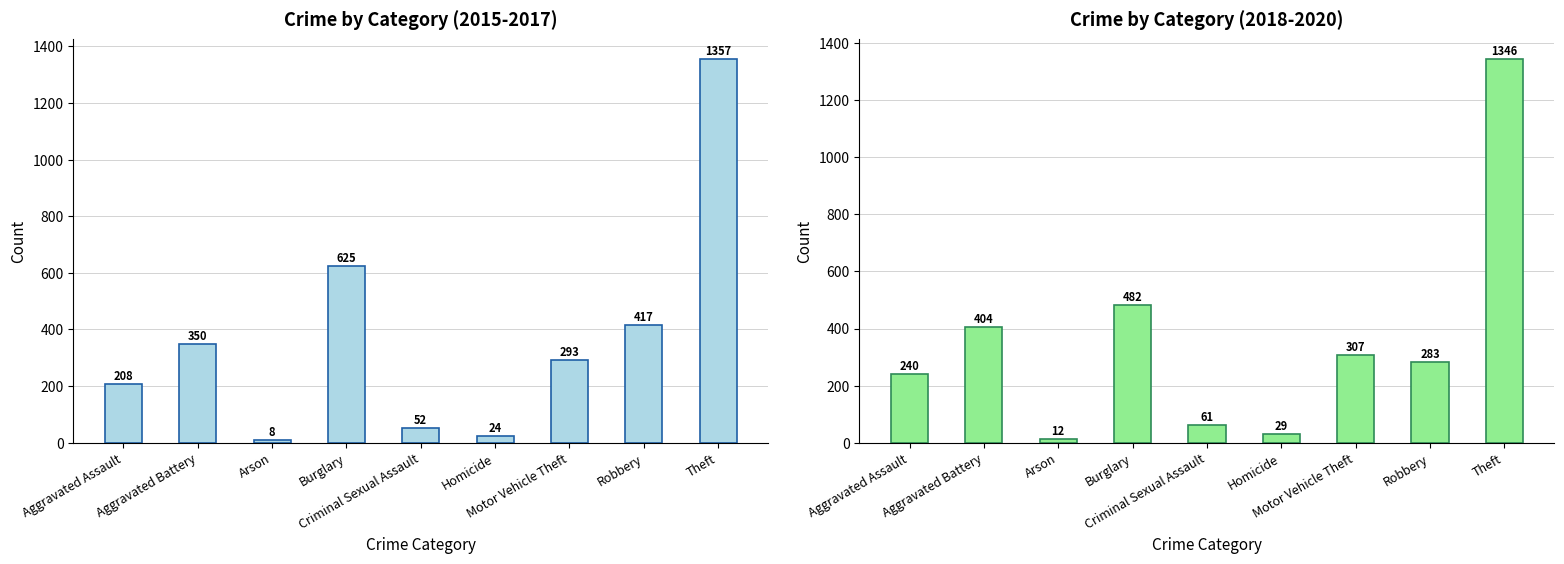

Which series has the widest spread of values?

Avg 2015-2017